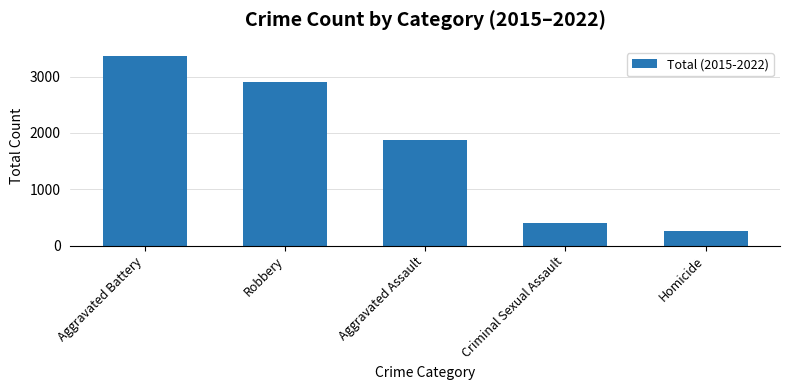

What is the minimum value shown in the chart?

267